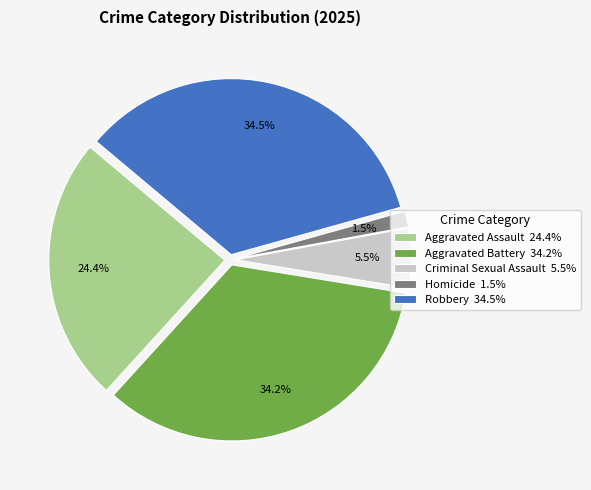

To the nearest percent, what is the average slice percentage?

20%